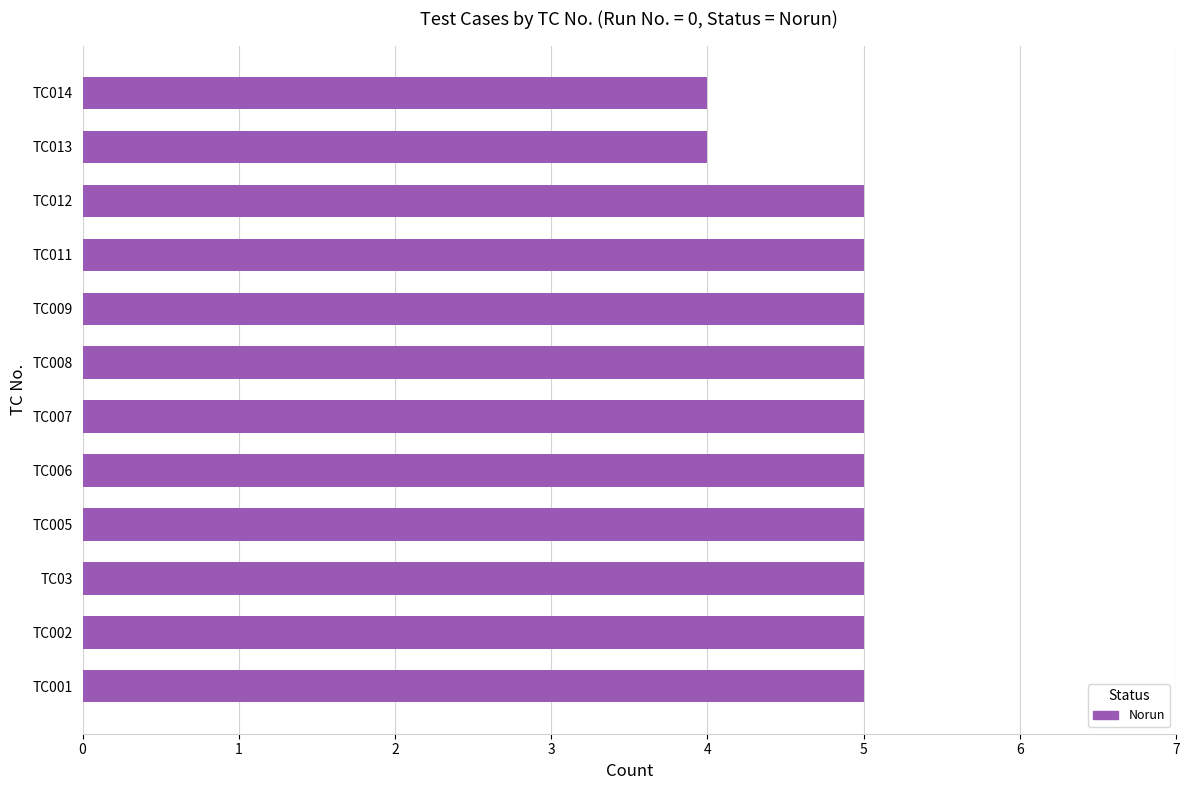

What is the maximum value shown in the chart?

5